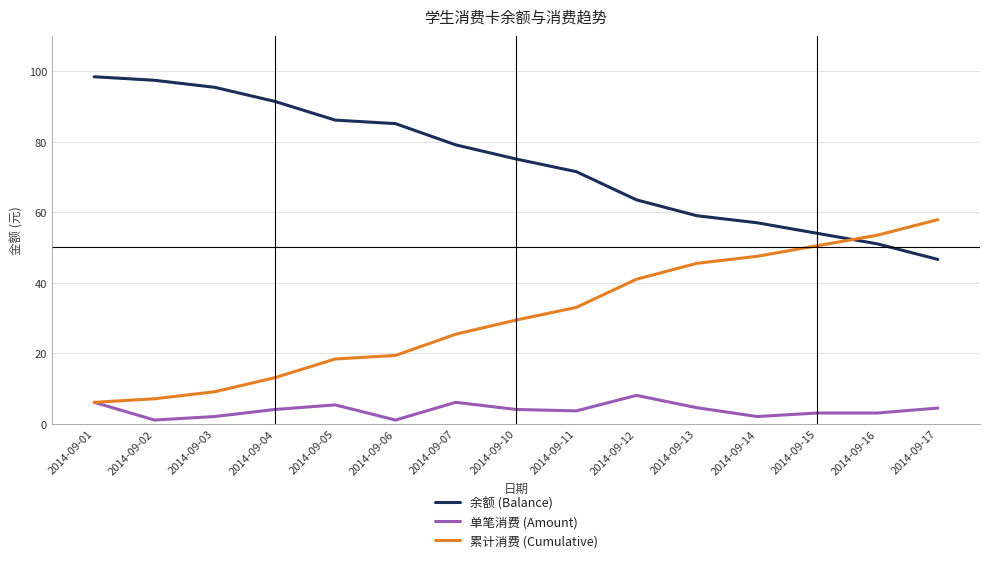

Read the 余额 (Balance) value at 2014-09-11.

71.5